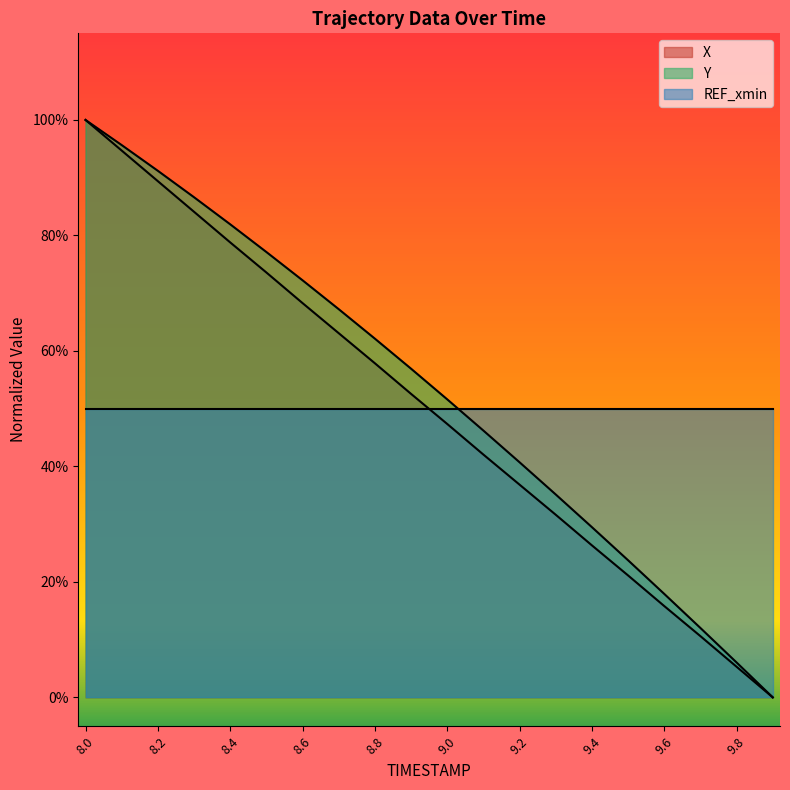

Which category has the lowest value across all series?

9.9